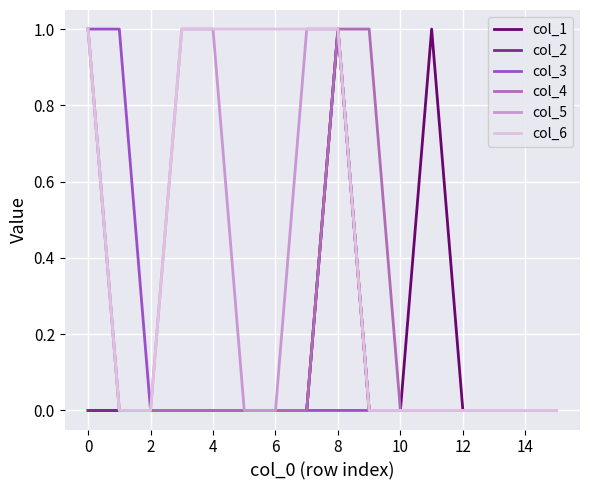

Which series has the largest total across all categories?

col_6